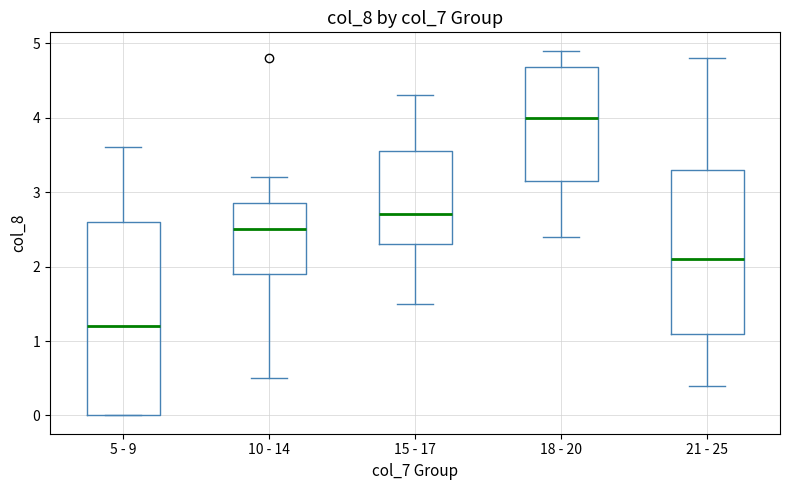

Which box's median line is the highest?

18 - 20